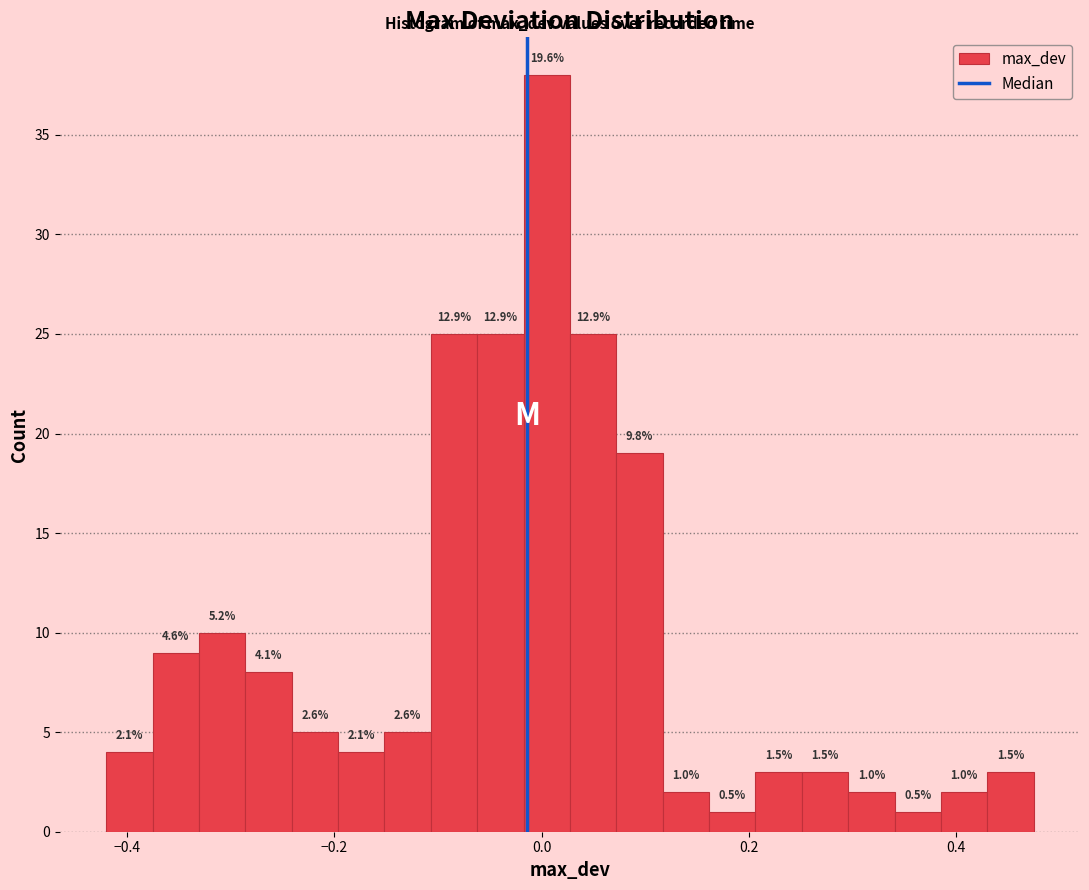

Read against the x-axis, roughly where is the centre of the tallest bar?

0.00